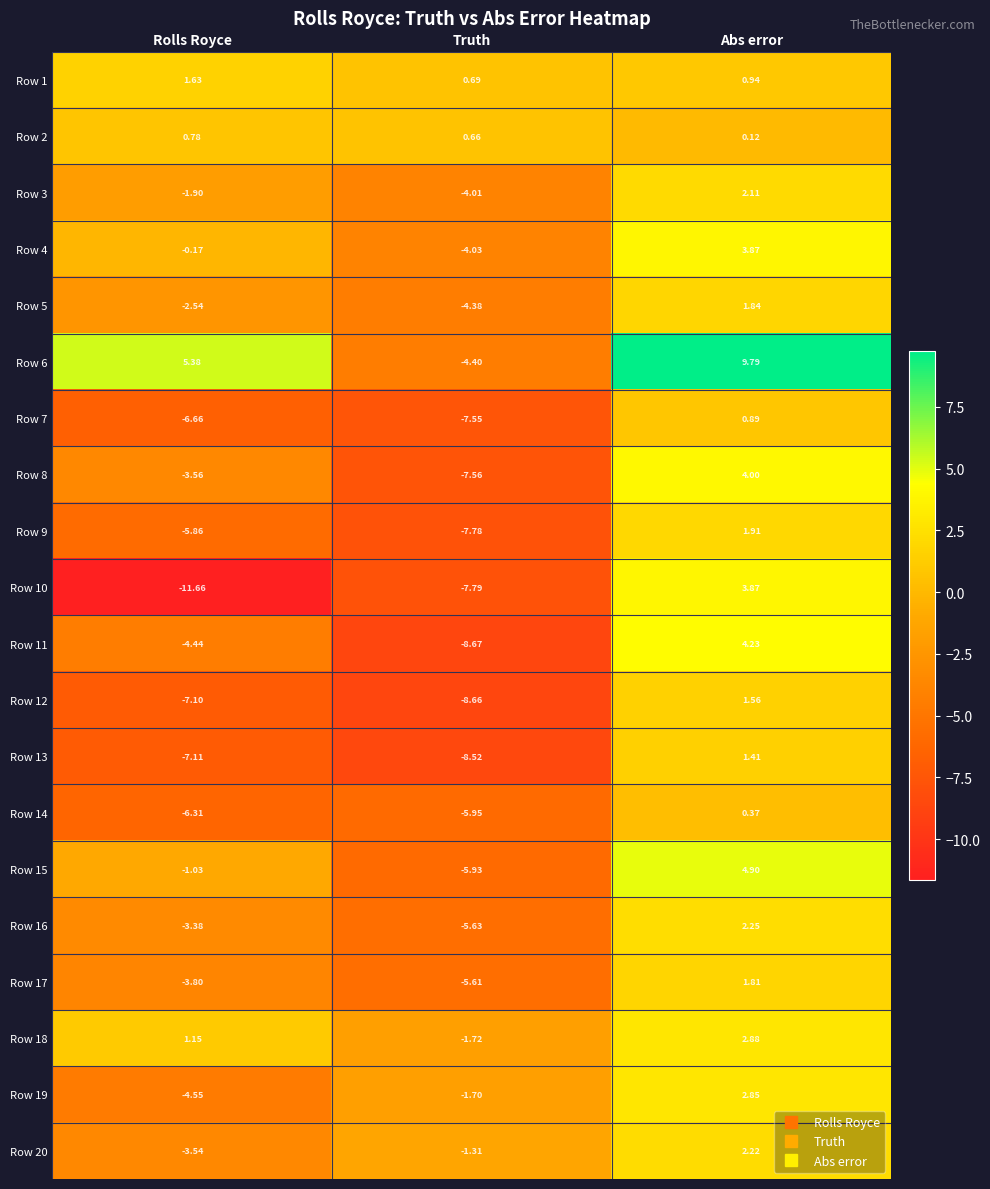

How many categories are shown in the chart?

3